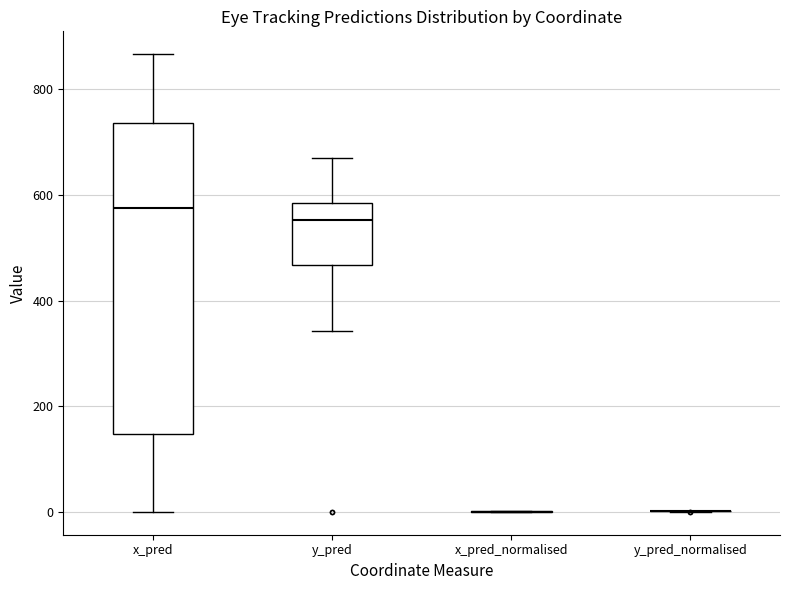

Reading left to right, read every box against the y-axis: the position of its median line, the range the box covers, and the ends of its whiskers. The values are not printed on the chart, so give them approximately, as read against the axis.

x_pred: median 580, box 140 to 740, whiskers 0 to 860
y_pred: median 560, box 460 to 580, whiskers 340 to 660
x_pred_normalised: box collapsed to a line at 0, whiskers 0 to 0
y_pred_normalised: box collapsed to a line at 0, whiskers 0 to 0